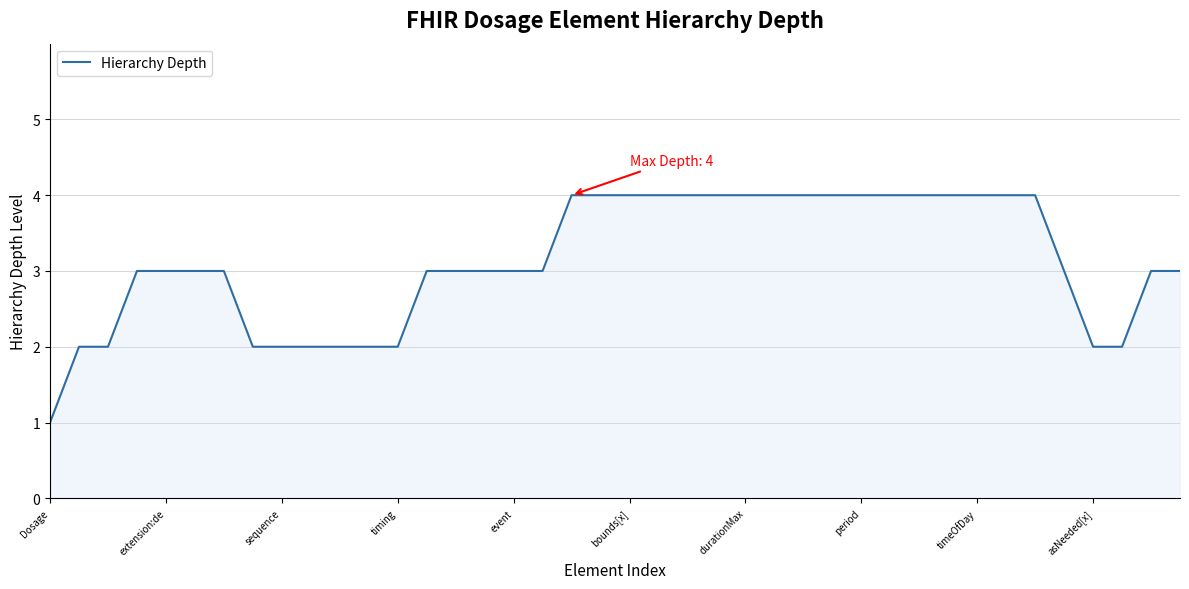

What is the maximum value shown in the chart?

4